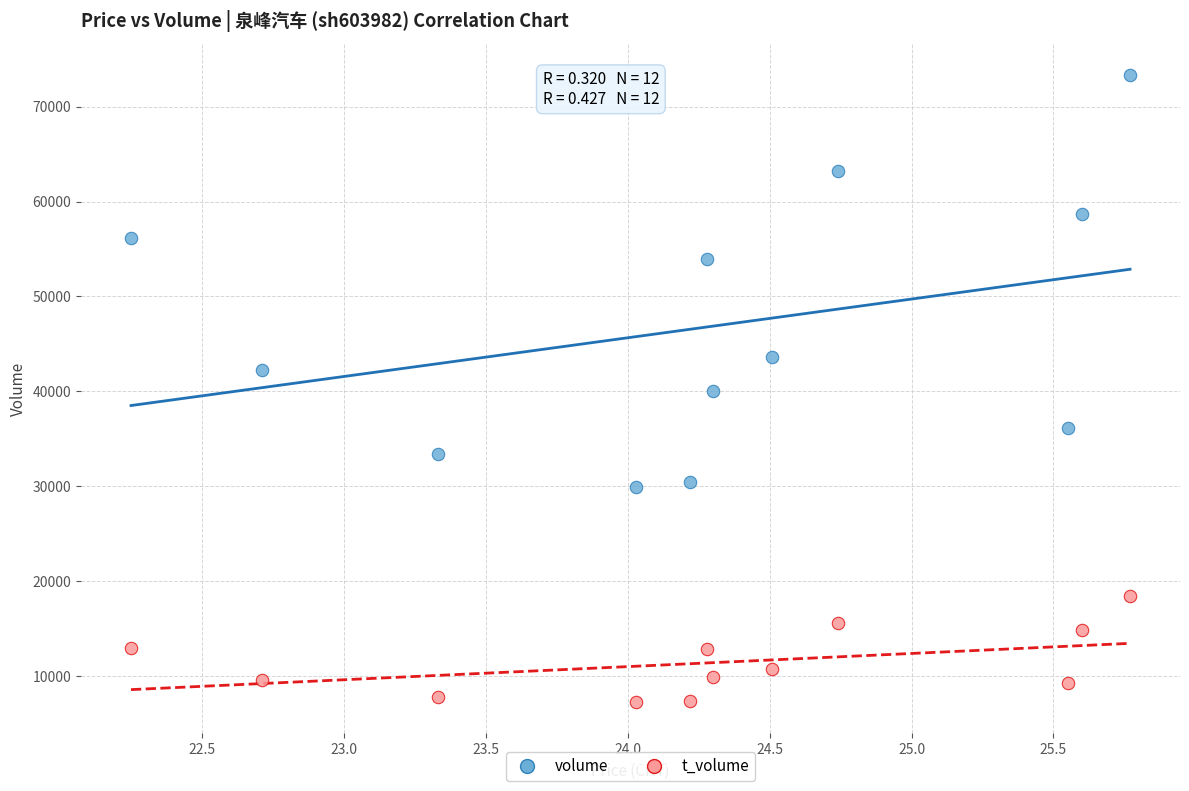

Across all data points, what is the range of Y values (max minus min)?

66081